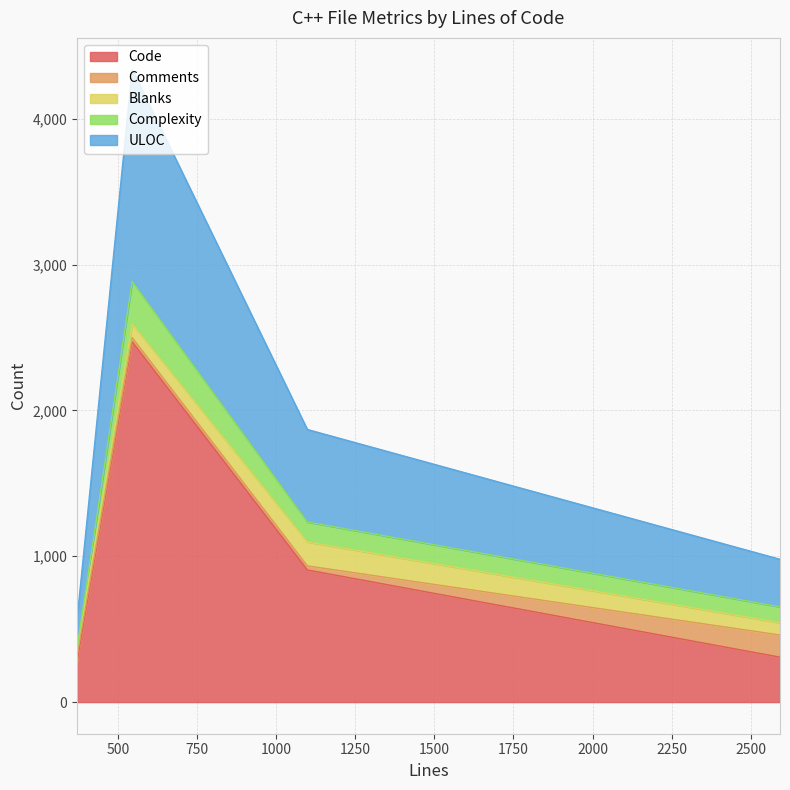

At which category does Blanks reach its first local peak?

1098